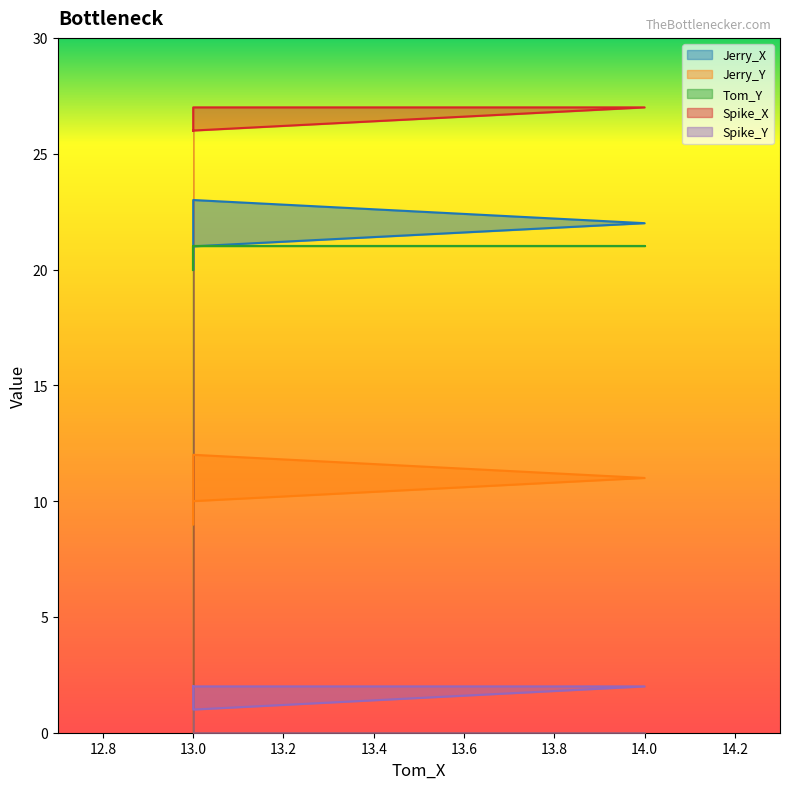

Reading left to right, what are all the values shown in this chart?

Jerry_X: 13=20	13=23	14=22	13=21	13=20
Jerry_Y: 13=9	13=12	14=11	13=10	13=9
Tom_Y: 13=20	13=21	14=21	13=21	13=20
Spike_X: 13=26	13=26	14=27	13=27	13=26
Spike_Y: 13=2	13=2	14=2	13=1	13=2